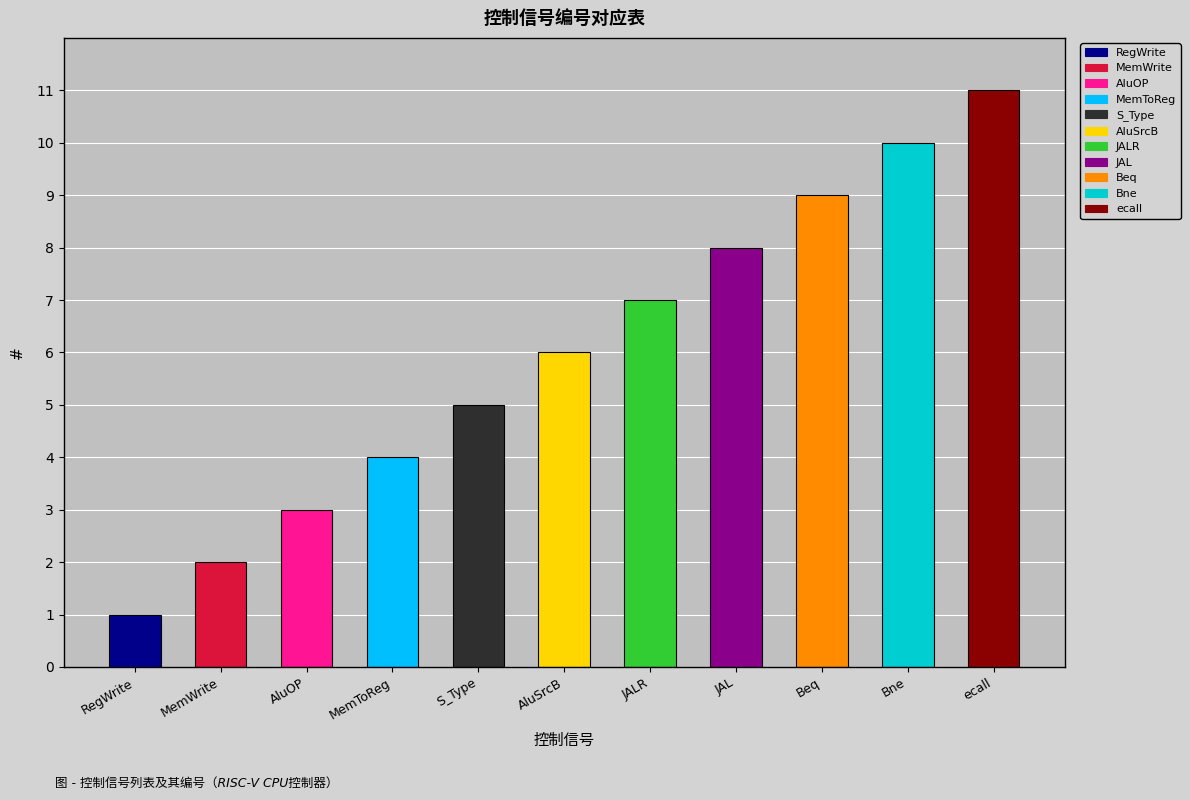

What is the sum of all values?

66